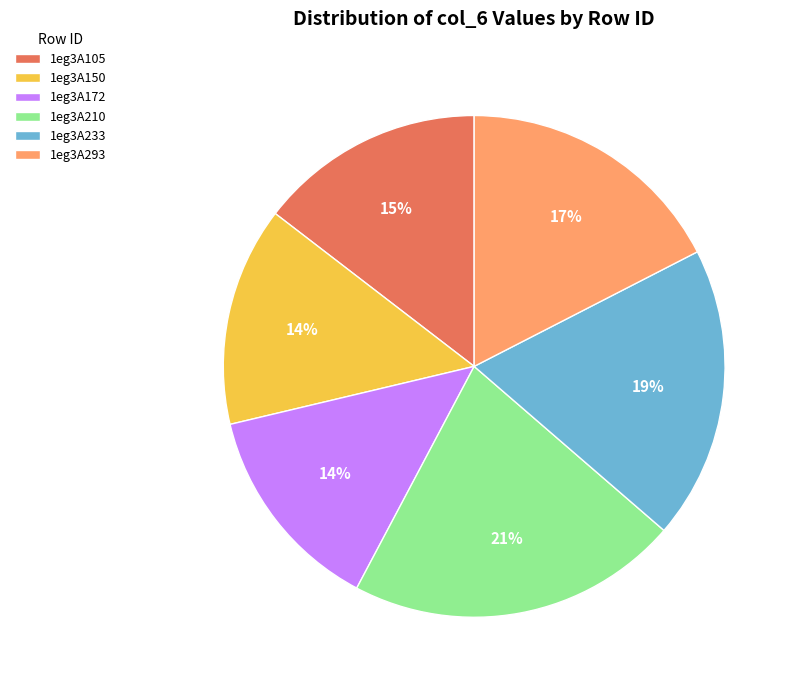

Is the sum of 1eg3A233 and 1eg3A150 greater than half?

No